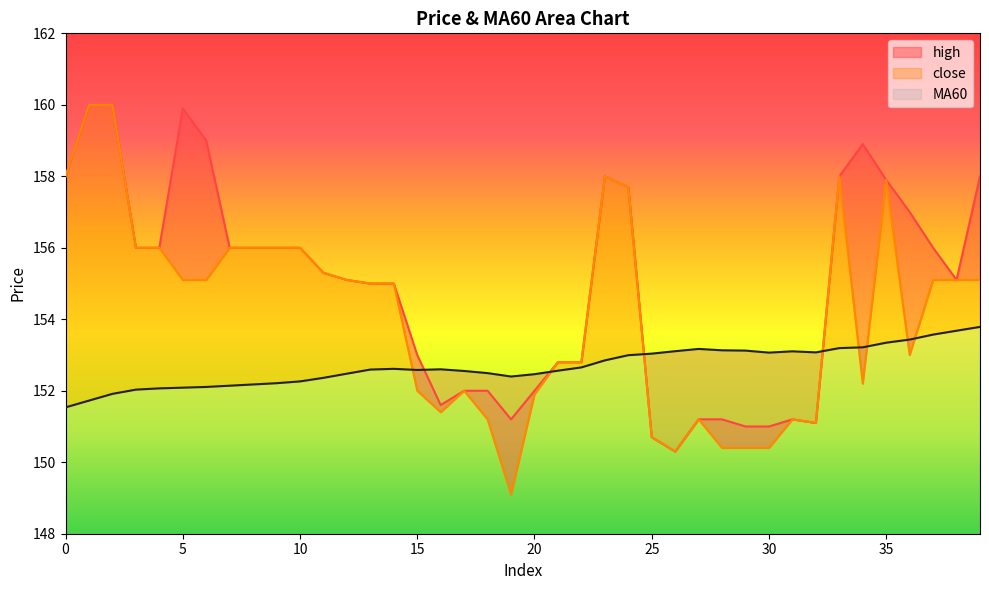

Reading left to right, extract all data points from this chart.

high: 158.0	160.0	160.0	156.0	156.0	159.9	159.0	156.0	156.0	156.0	156.0	155.3	155.1	155.0	155.0	153.0	151.6	152.0	152.0	151.2	152.0	152.8	152.8	158.0	157.7	150.7	150.3	151.2	151.2	151.0	151.0	151.2	151.1	158.0	158.9	157.9	157.0	156.0	155.1	158.0
close: 158.0	160.0	160.0	156.0	156.0	155.1	155.1	156.0	156.0	156.0	156.0	155.3	155.1	155.0	155.0	152.0	151.4	152.0	151.2	149.1	151.9	152.8	152.8	158.0	157.7	150.7	150.3	151.2	150.4	150.4	150.4	151.2	151.1	158.0	152.2	157.9	153.0	155.1	155.1	155.1
MA60: 151.5	151.7	151.9	152.0	152.1	152.1	152.1	152.1	152.2	152.2	152.3	152.4	152.5	152.6	152.6	152.6	152.6	152.6	152.5	152.4	152.5	152.6	152.7	152.8	153.0	153.0	153.1	153.2	153.1	153.1	153.1	153.1	153.1	153.2	153.2	153.3	153.4	153.6	153.7	153.8